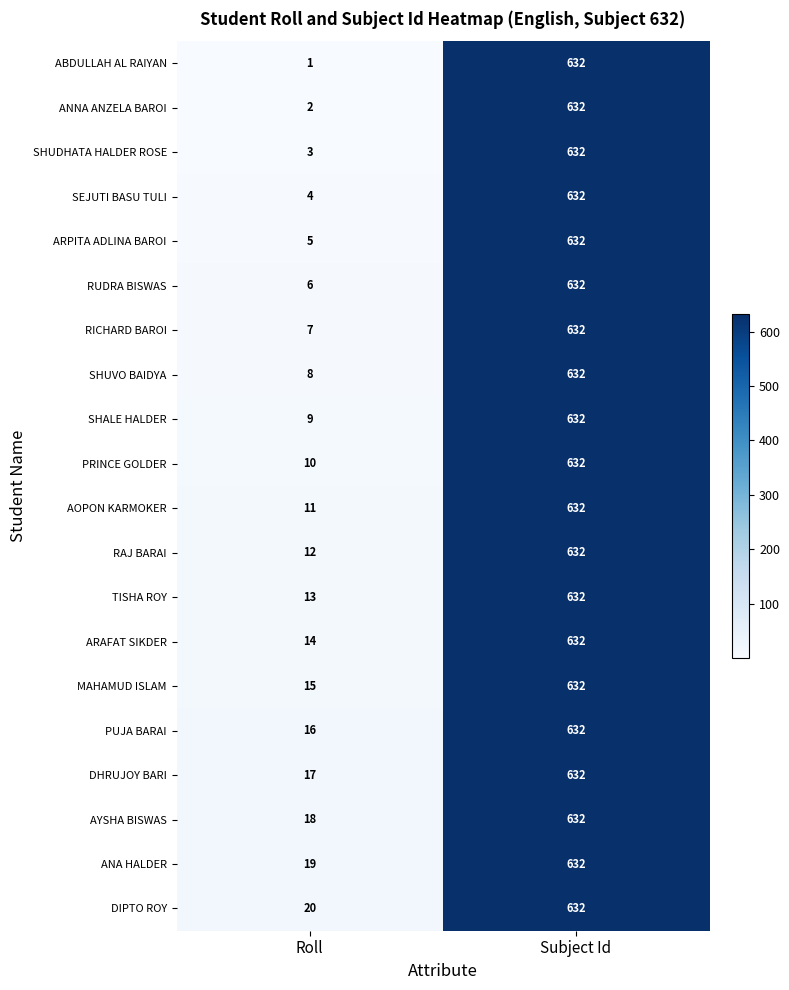

What is the greatest value displayed?

632